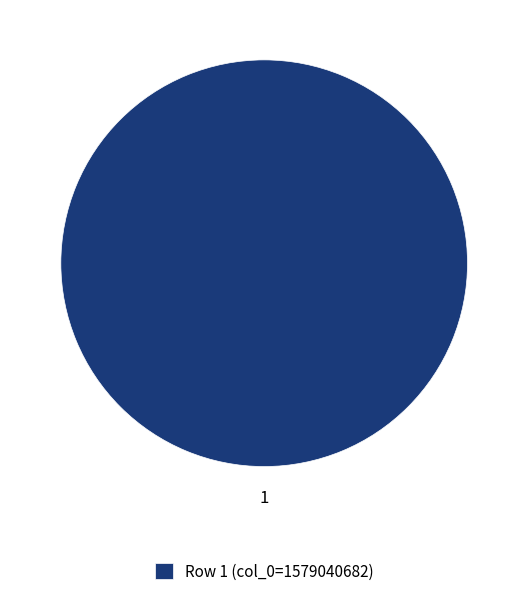

True or false: Row 1 (col_0=1579040682) accounts for 100% of the total.

True